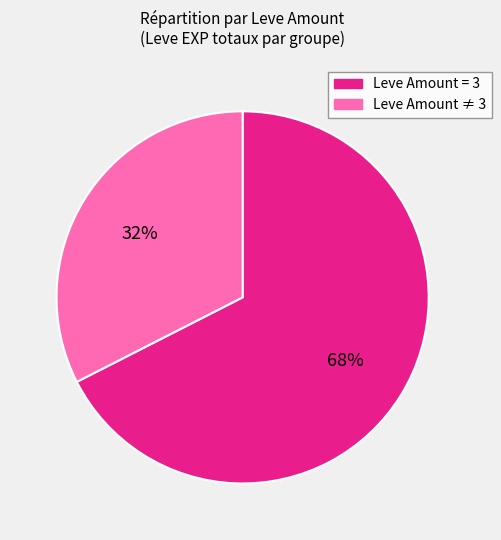

To the nearest percent, what is the average slice percentage?

50%